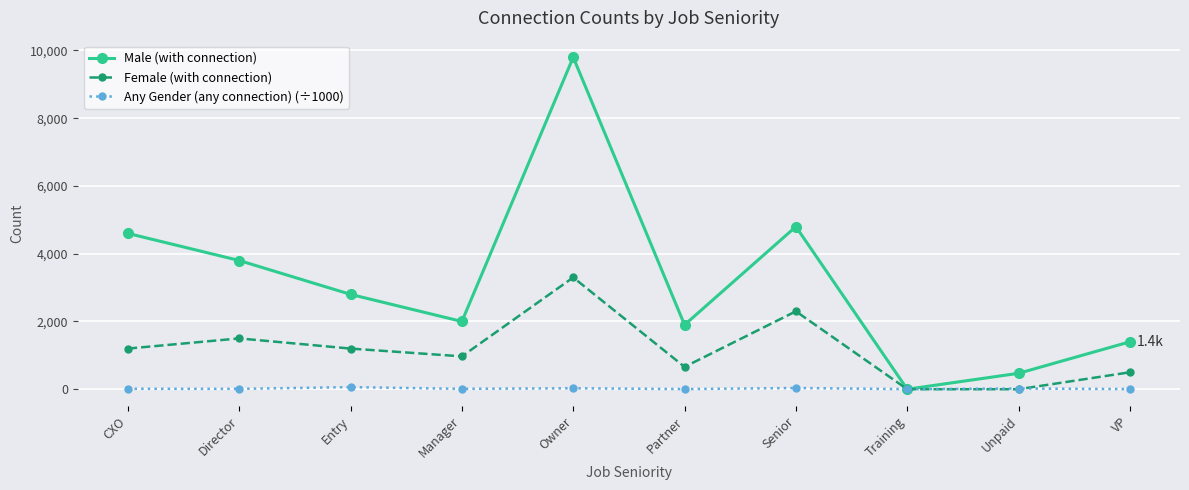

How many data points does each series have?

10